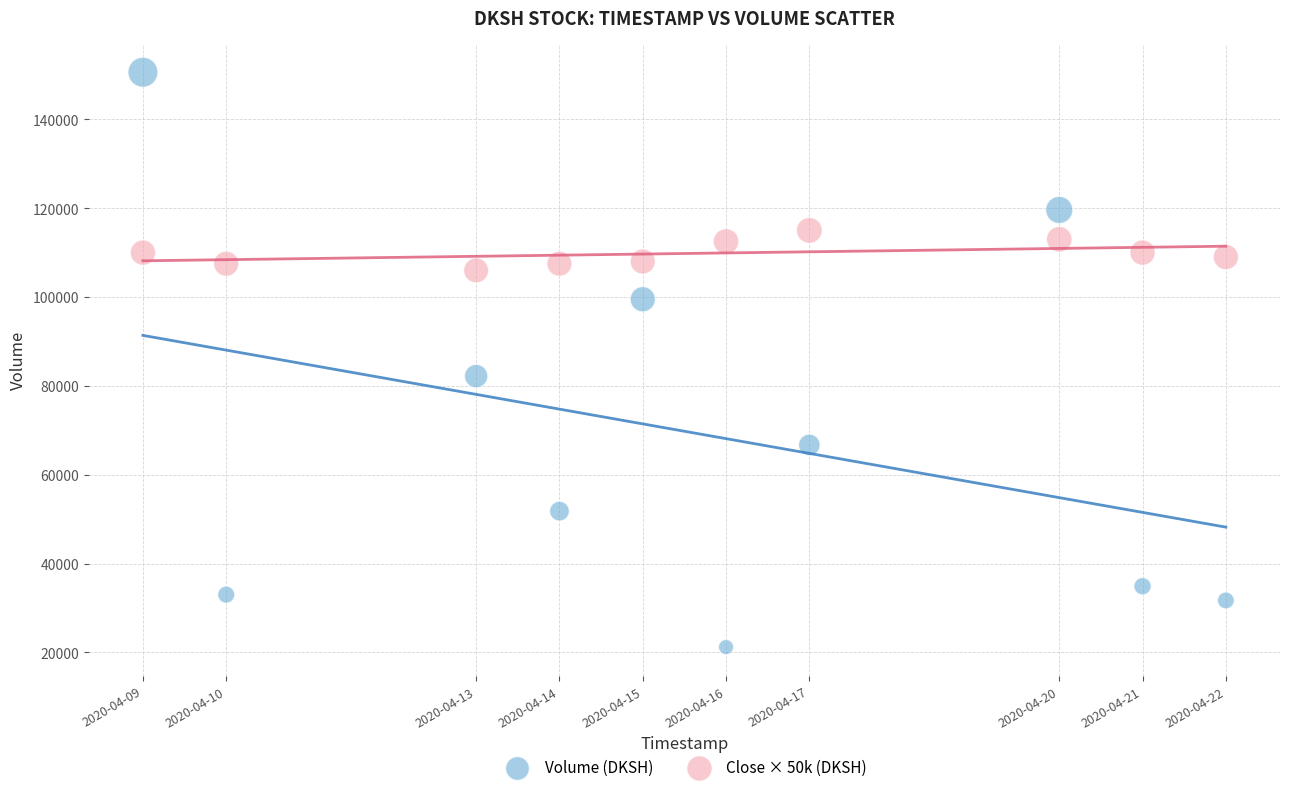

Which series contains the lowest Y value?

Volume (DKSH)